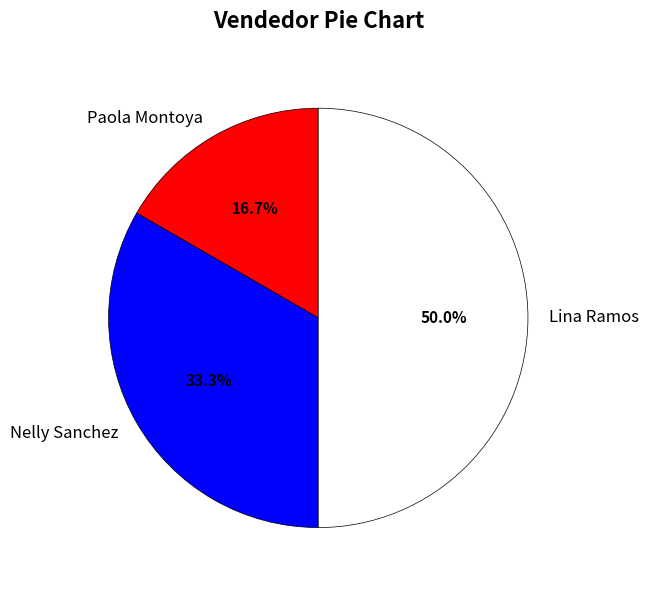

To the nearest percent, what is the difference between the Paola Montoya and Lina Ramos slice percentages?

33%